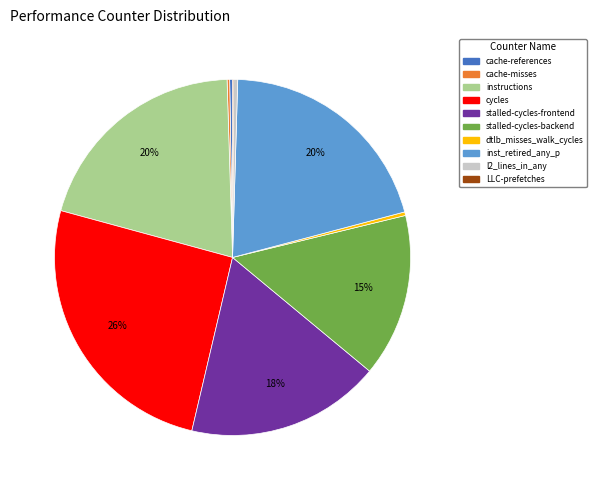

Which slice is the largest?

cycles